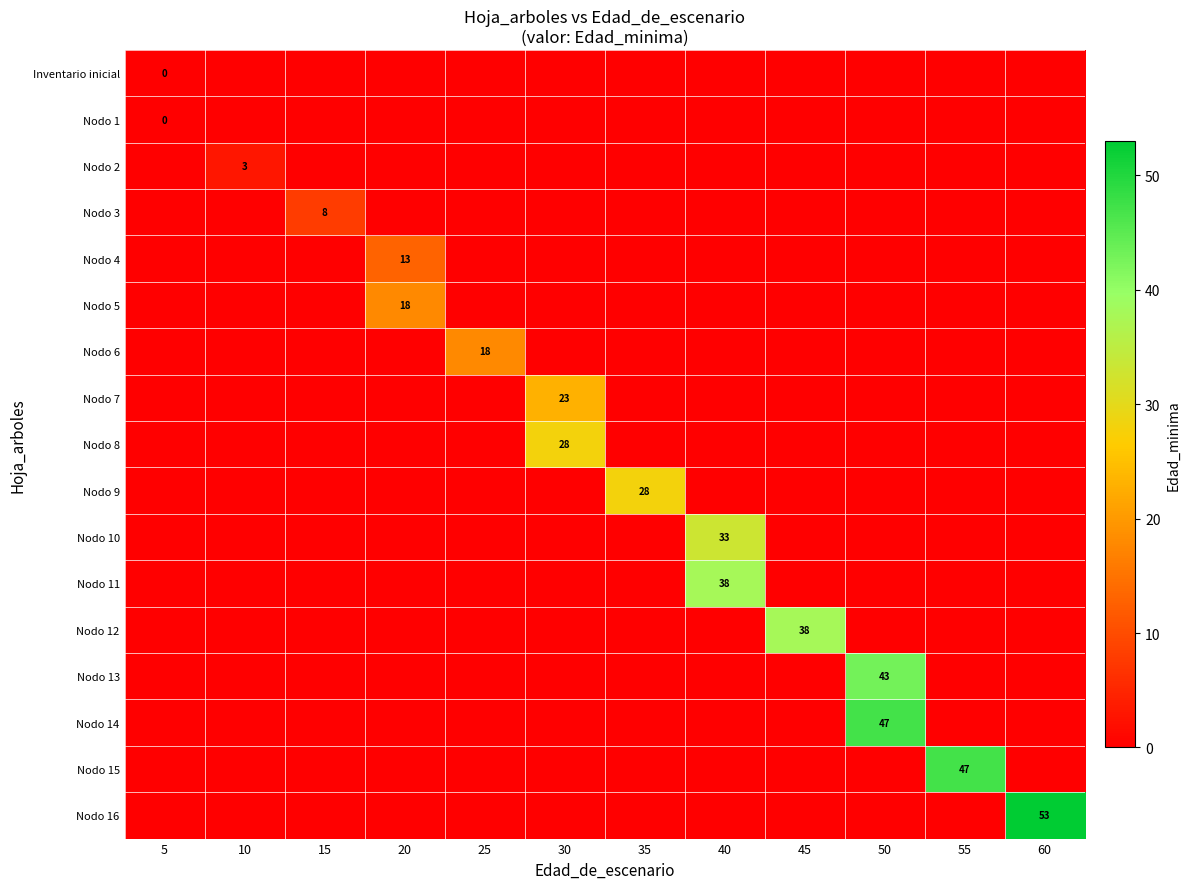

Between 10 and 45, which series saw the biggest shift?

Nodo 12